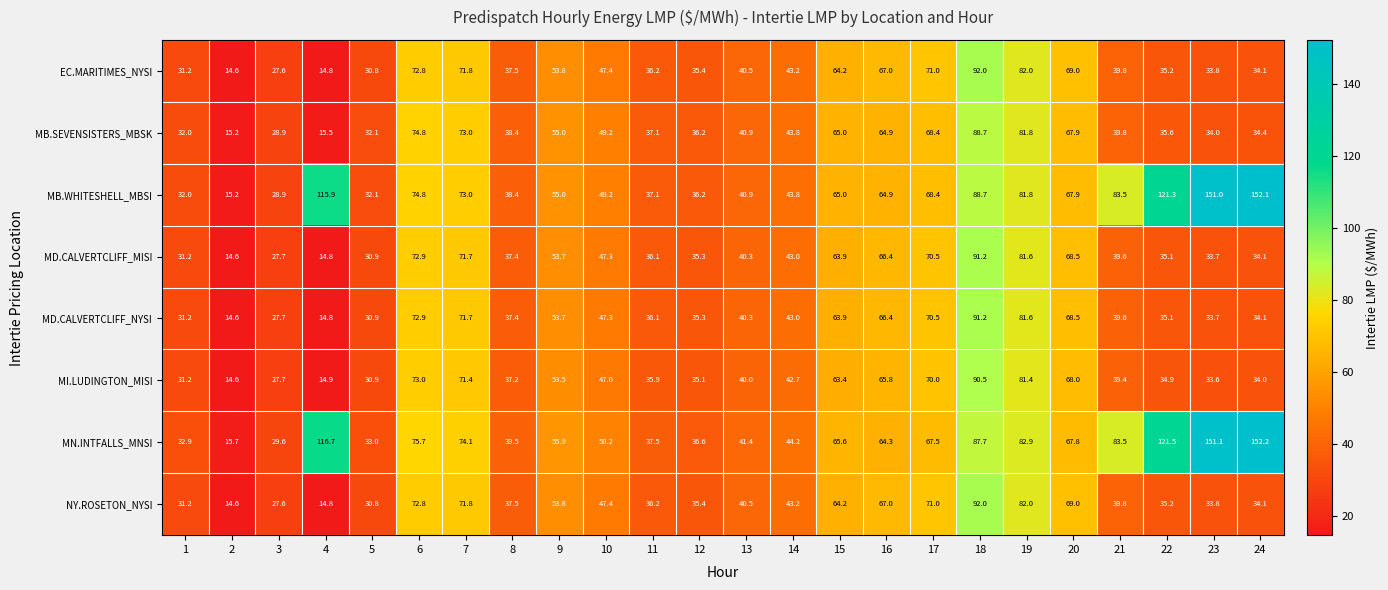

The value of MI.LUDINGTON_MISI at 13 is 13.9. True or false?

False